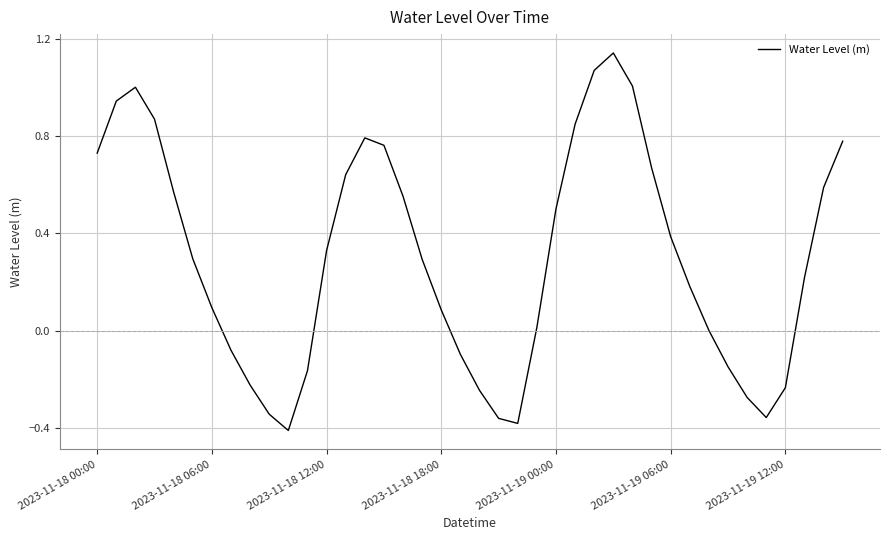

Is this an area chart (filled region under the line)?

No